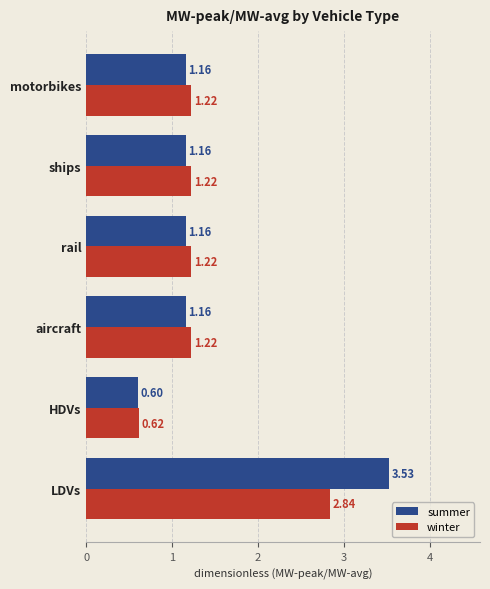

How many data points does each series have?

6